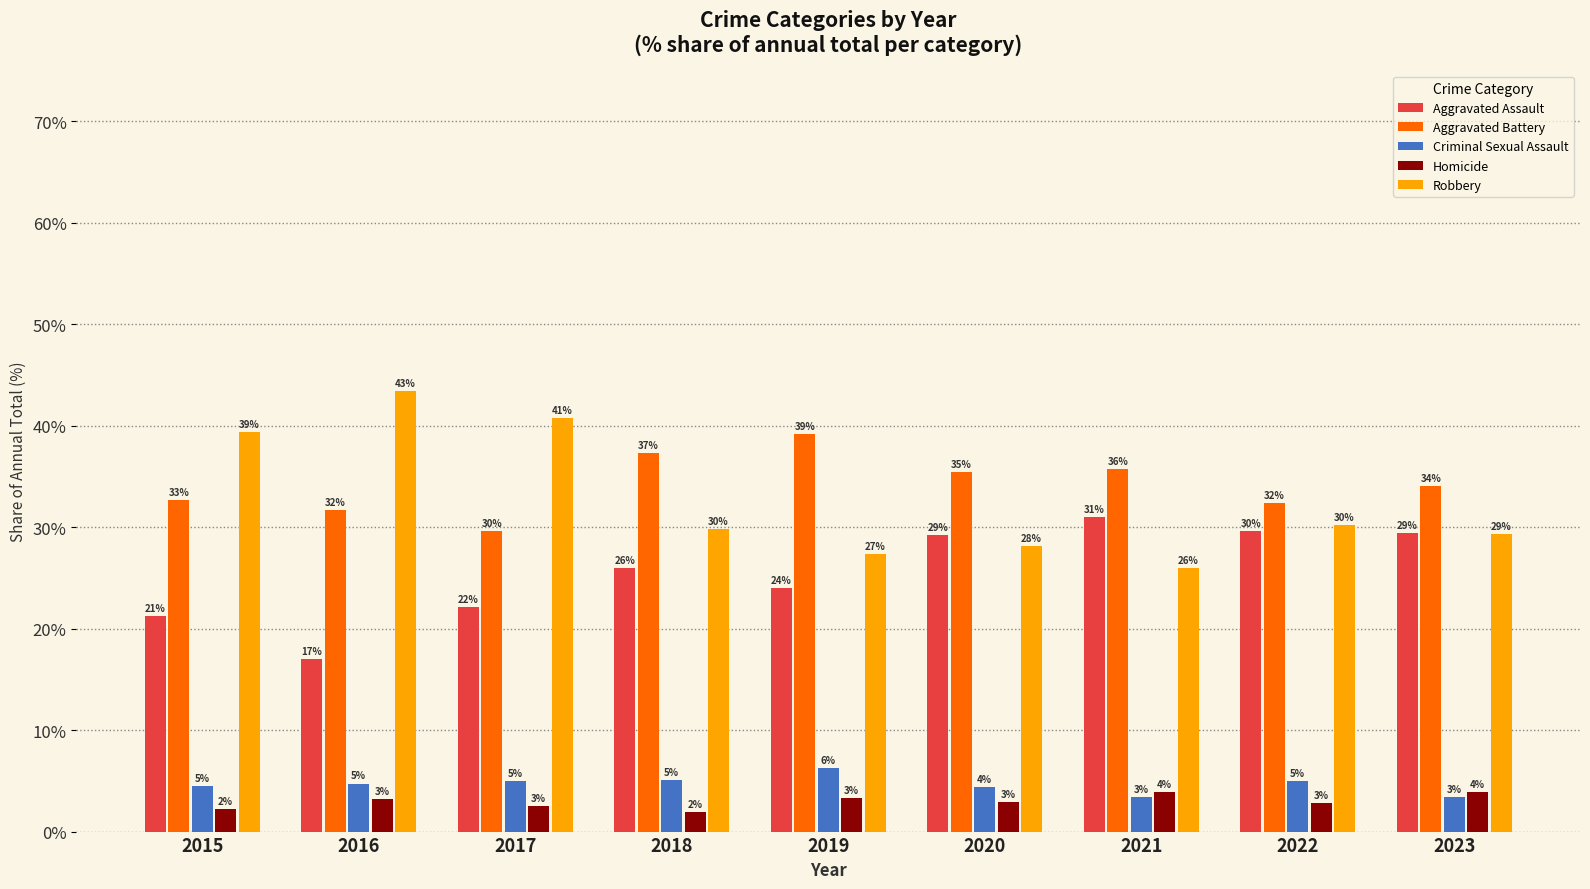

What are all the series names shown in the legend?

Aggravated Assault, Aggravated Battery, Criminal Sexual Assault, Homicide, Robbery